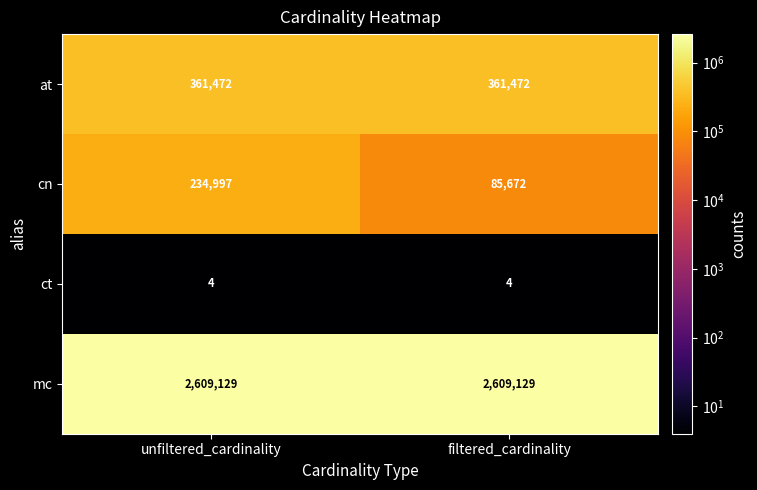

True or false: at has a value of 606640 at unfiltered_cardinality.

False